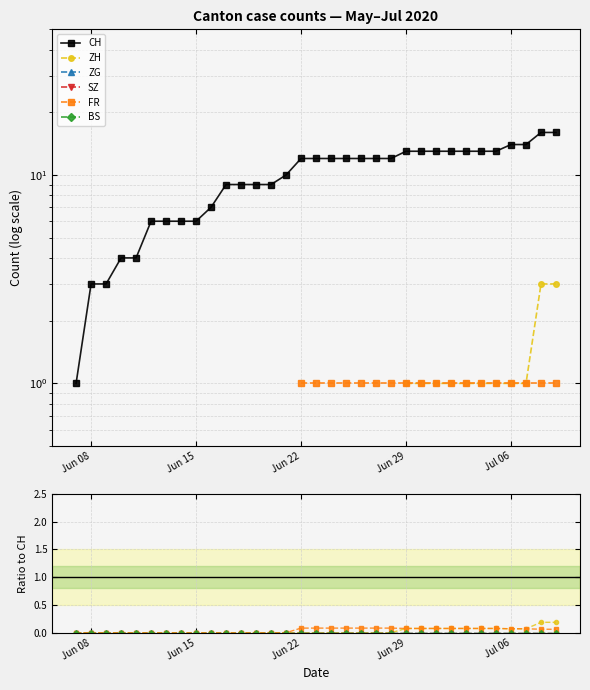

What are all the series names shown in the legend?

CH, ZH, ZG, SZ, FR, BS